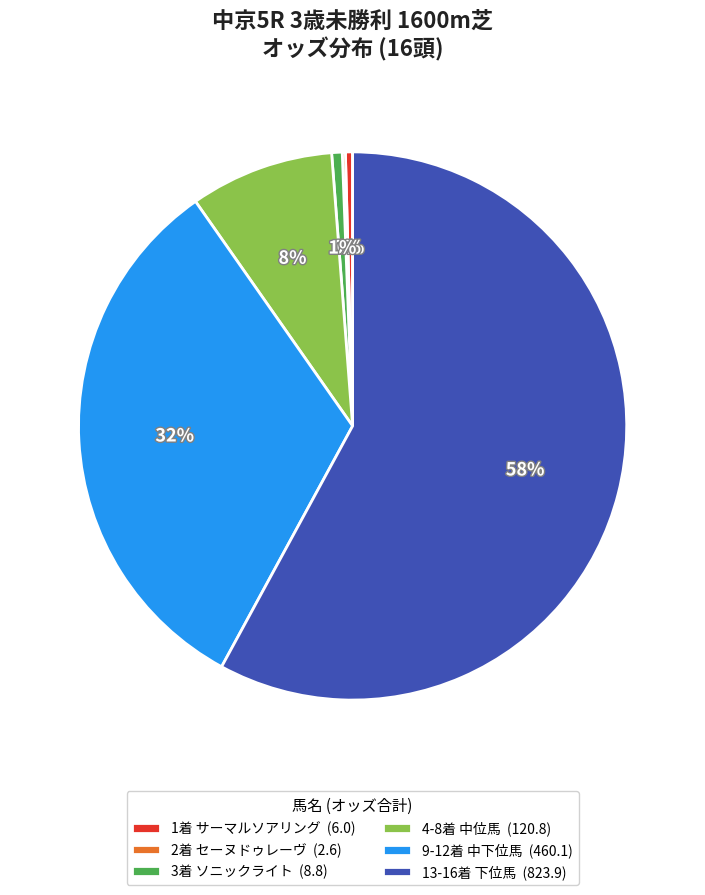

Does 13-16着 下位馬 (823.9) account for over 50% of the chart?

Yes